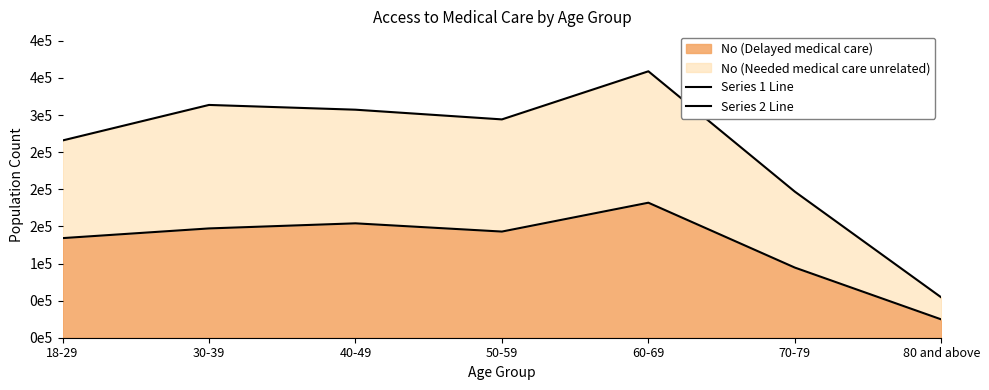

What is the minimum value for Series 1 Line?

24670